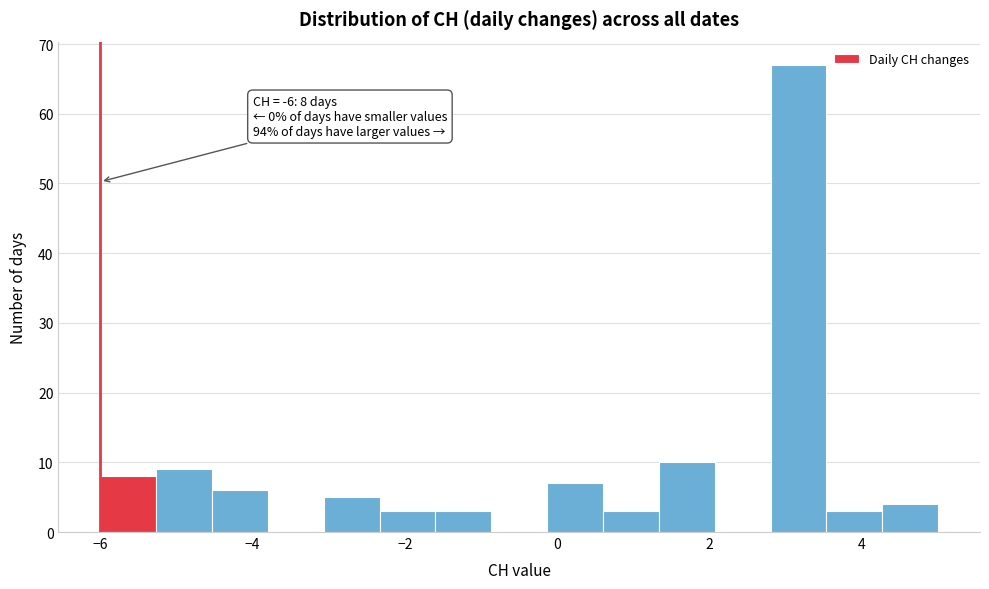

Read against the x-axis, roughly where is the centre of the tallest bar?

3.2